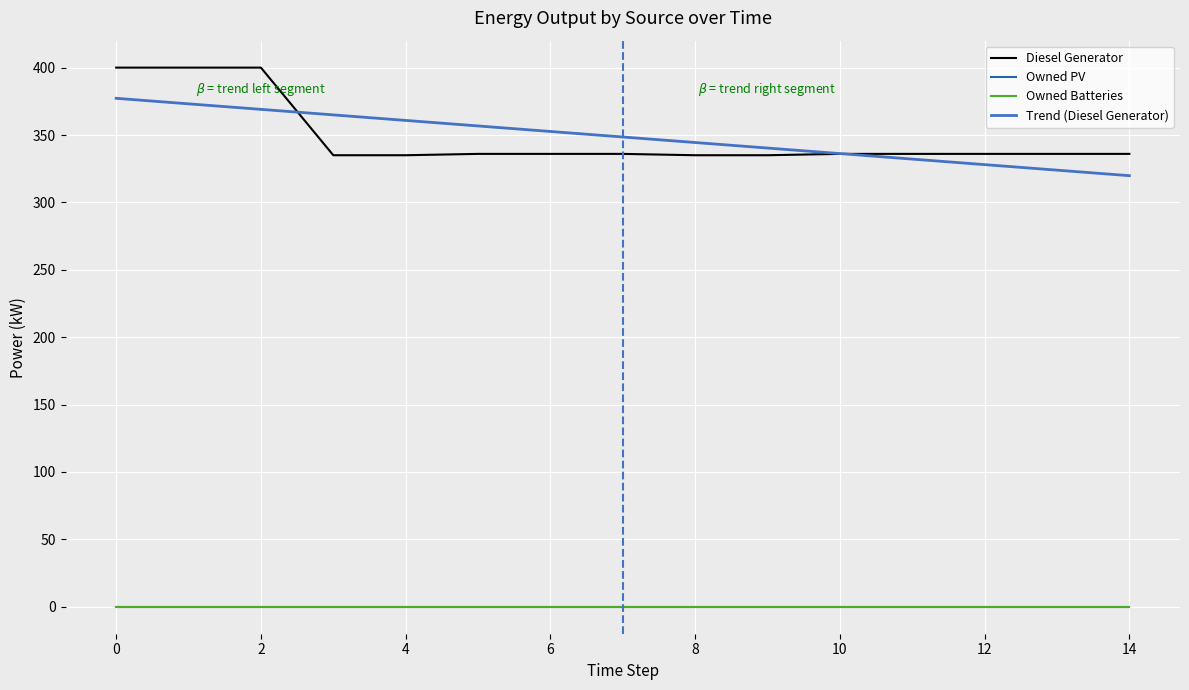

Is this an area chart (filled region under the line)?

No